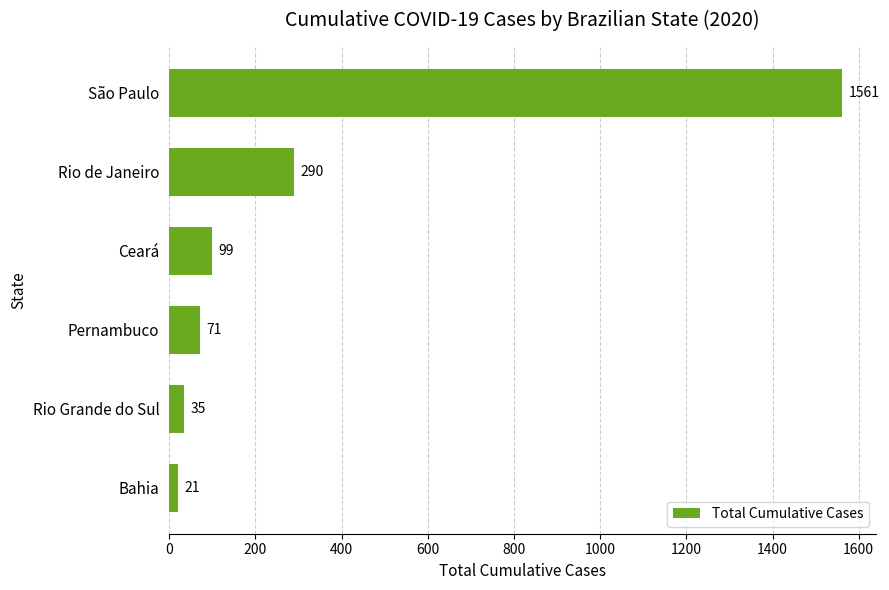

What is the maximum value shown in the chart?

1561